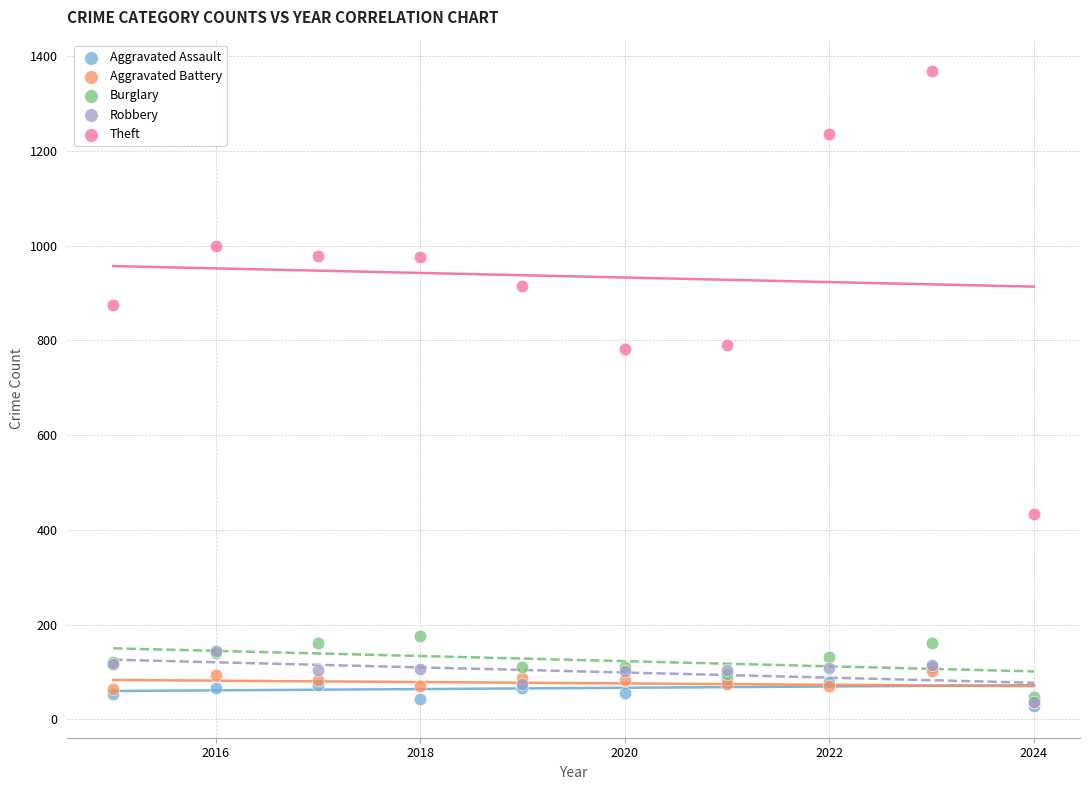

Which series reaches the maximum Y coordinate?

Theft